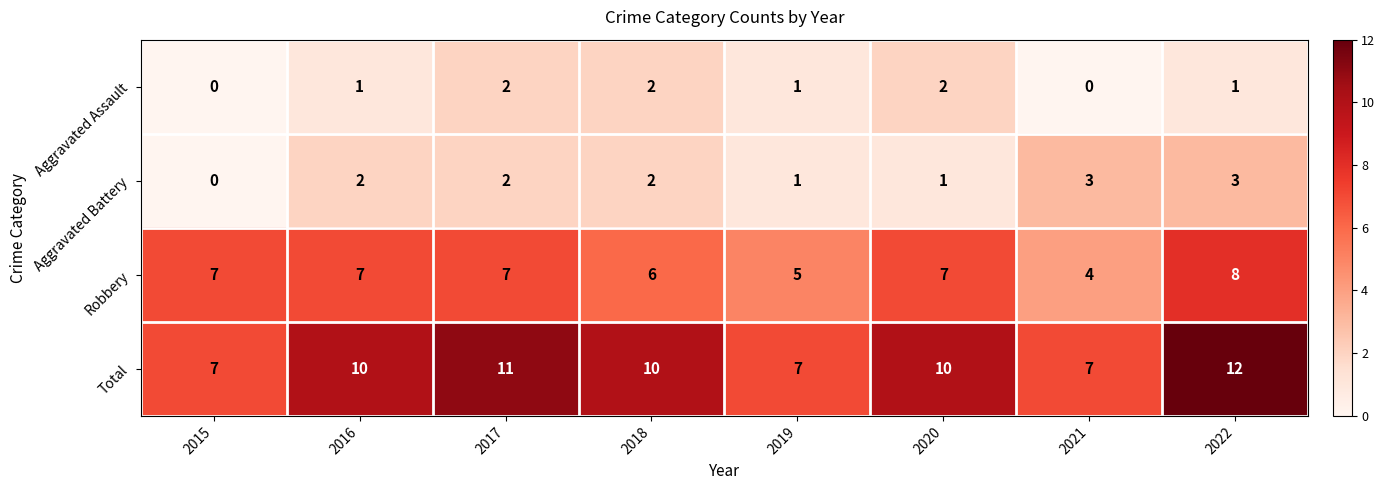

At 2020, list the series in order from largest to smallest.

Total, Robbery, Aggravated Assault, Aggravated Battery